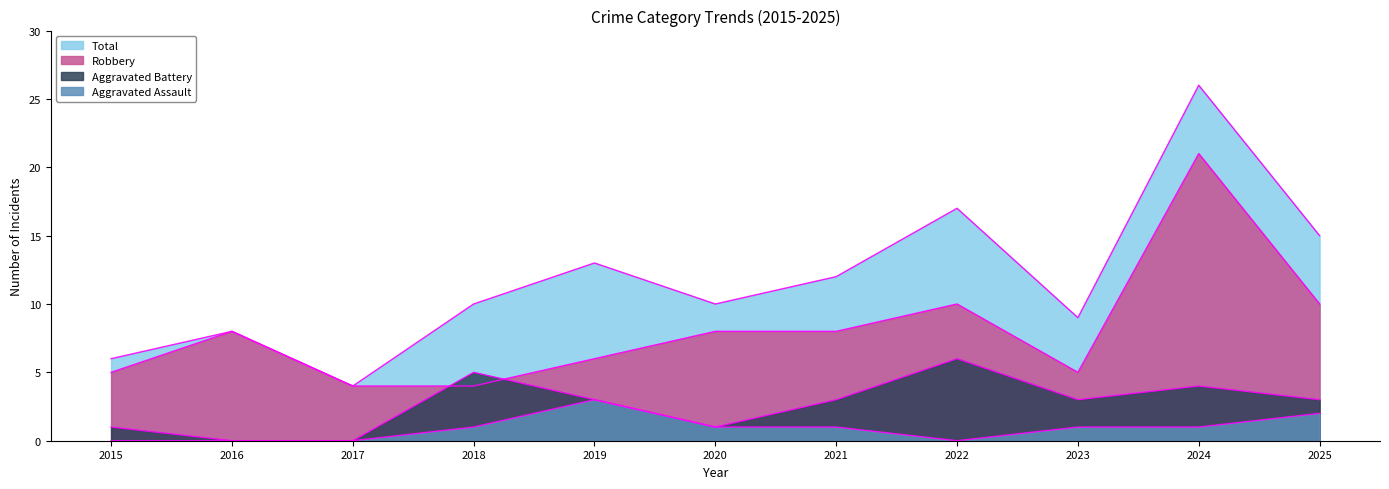

Rank the series by their maximum value, from highest to lowest.

Total, Robbery, Aggravated Battery, Aggravated Assault